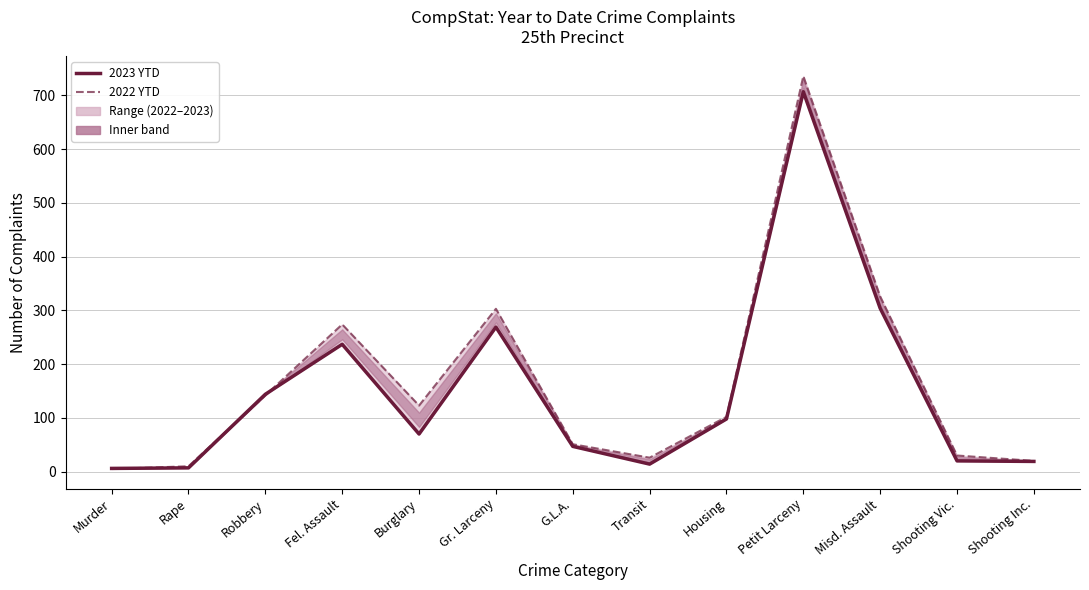

What is the approximate value of 2022 YTD at Fel. Assault, to the nearest 50?

250